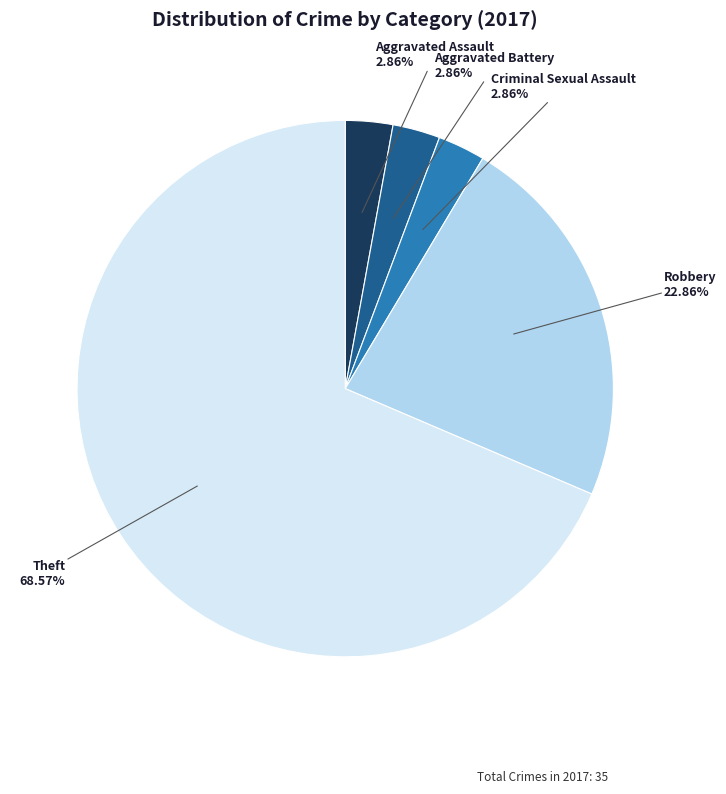

To the nearest percent, what is the difference between the largest and smallest slice percentages?

66%